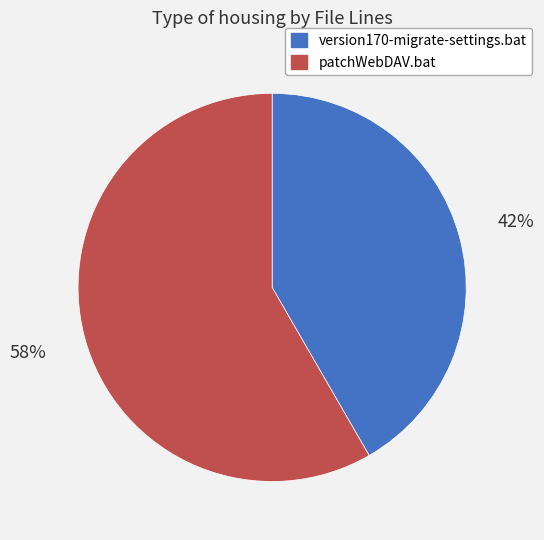

Which slice is the largest?

patchWebDAV.bat